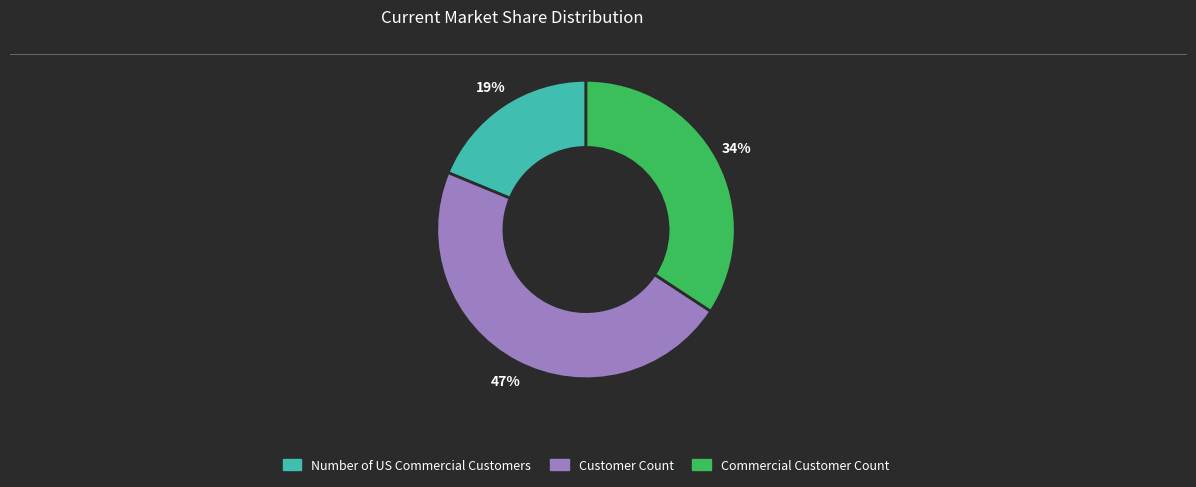

To the nearest percent, what is the combined percentage of Number of US Commercial Customers and Customer Count?

66%